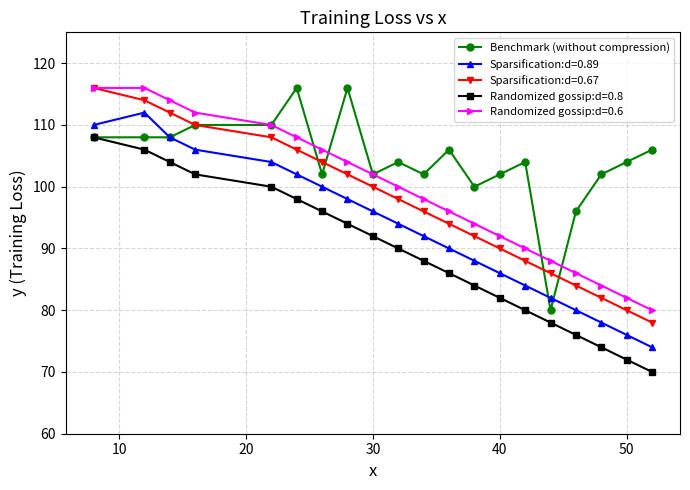

True or false: Sparsification:d=0.67 has more than 0 interior local peaks.

False